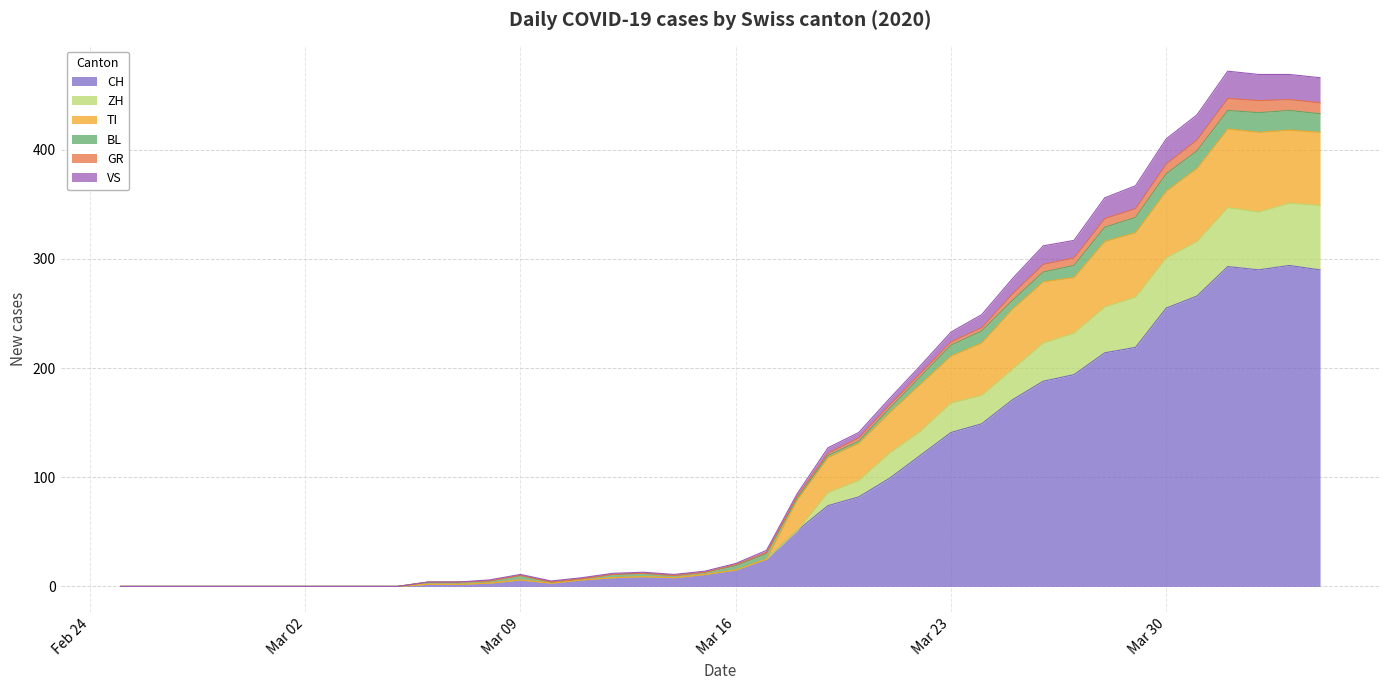

Does the chart have visible grid lines?

Yes